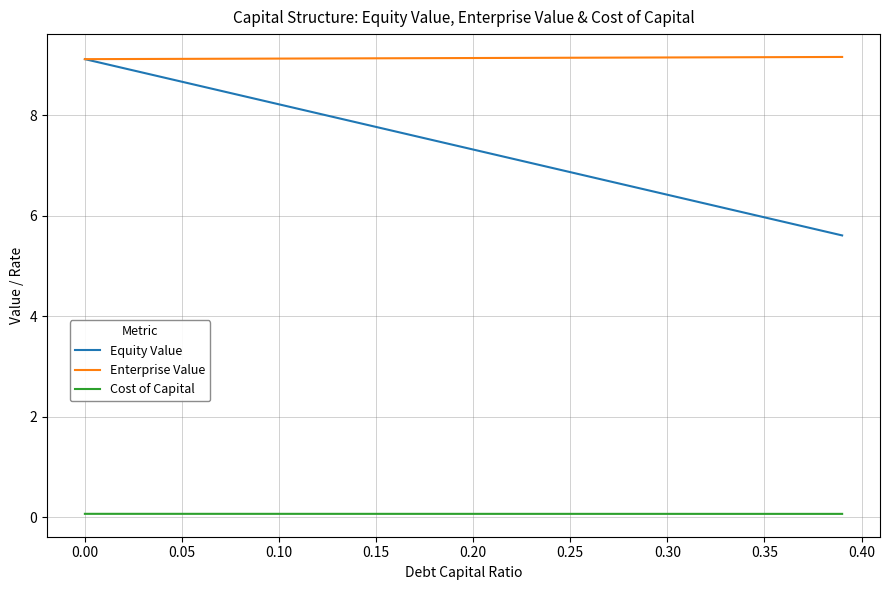

List the series in order of their overall mean, highest first.

Enterprise Value, Equity Value, Cost of Capital